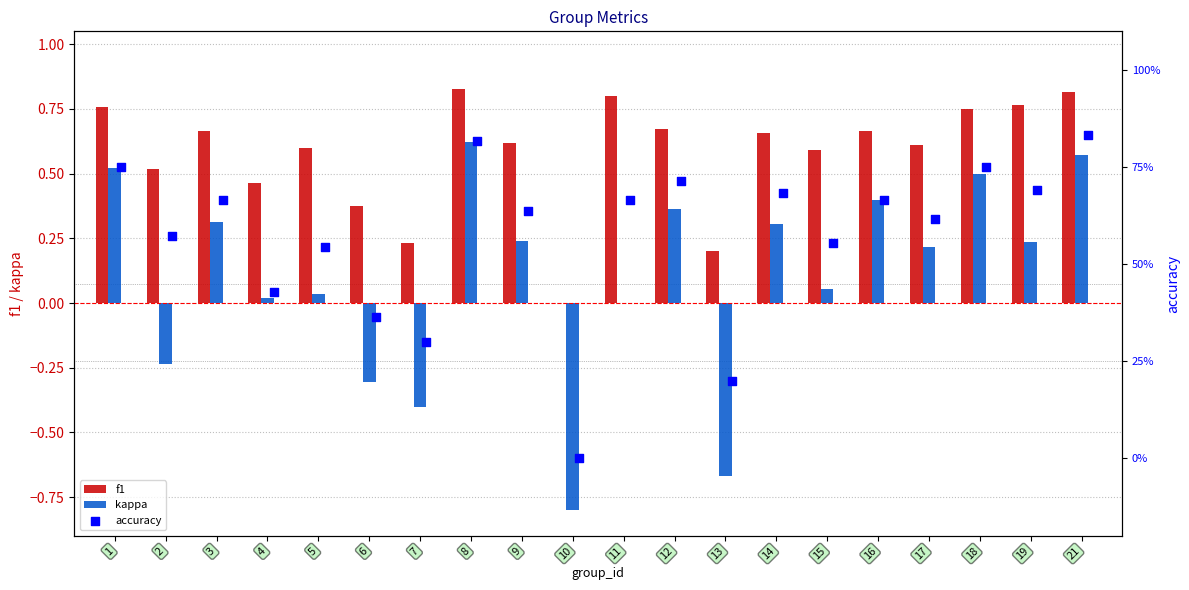

Which series has the largest total across all categories?

f1